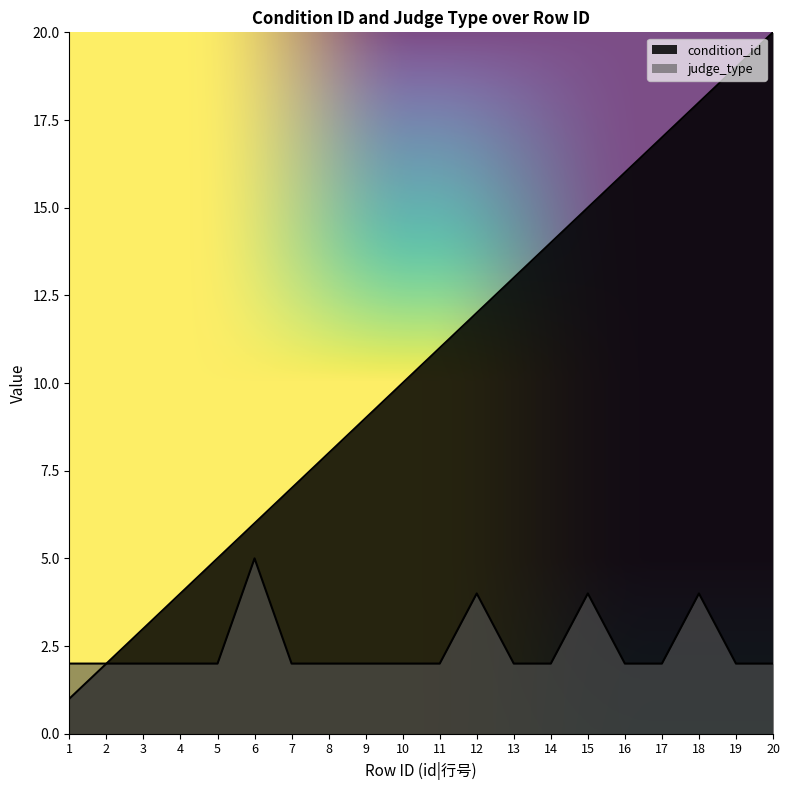

What is the minimum value shown in the chart?

1